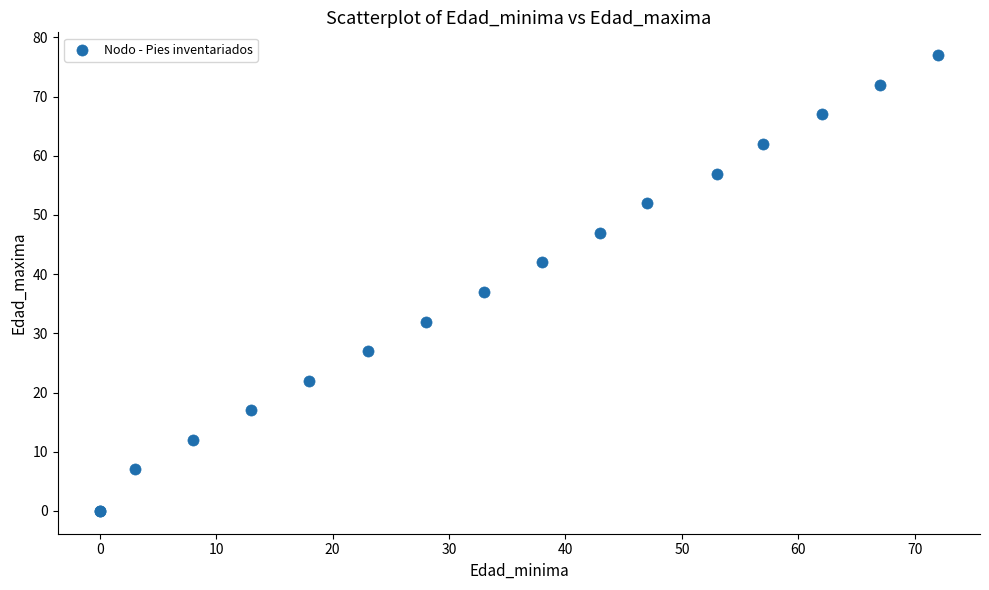

What Y value in the scatter plot is closest to 38?

37